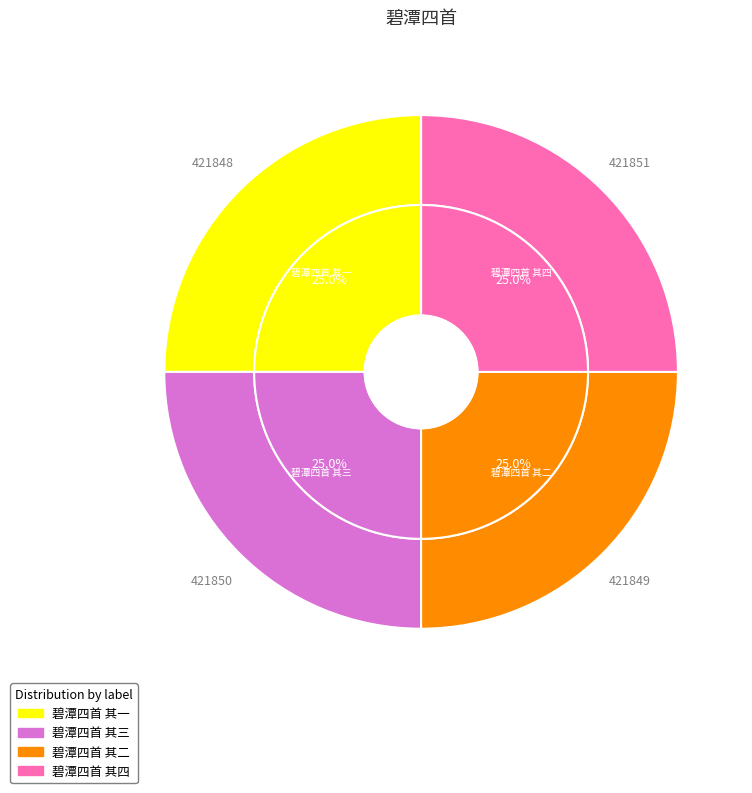

Is there any slice that represents more than half of the pie?

No